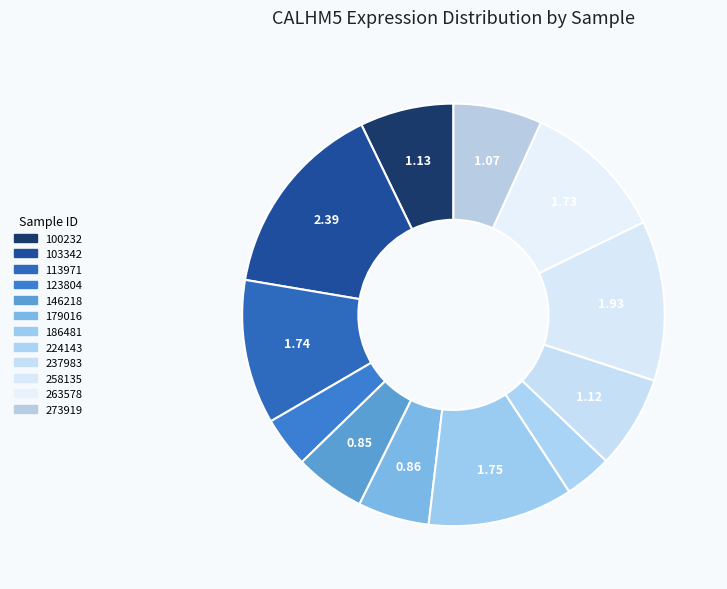

Count the number of slices in the pie.

12